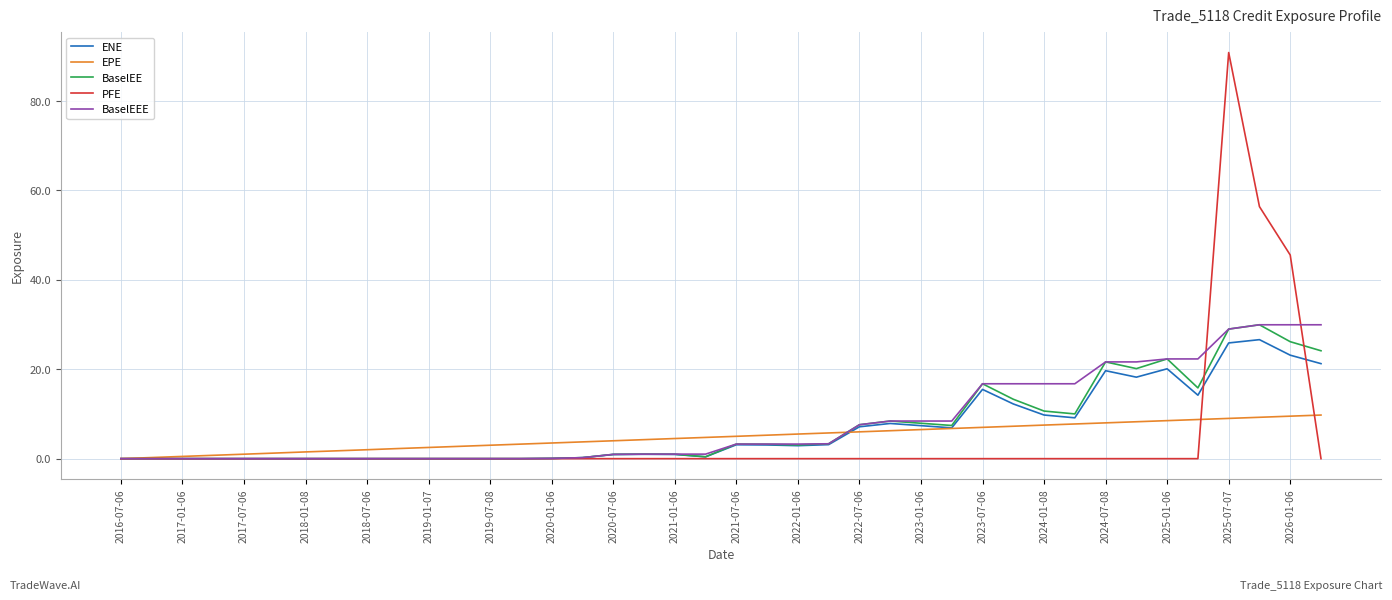

How many series are shown in this chart?

5